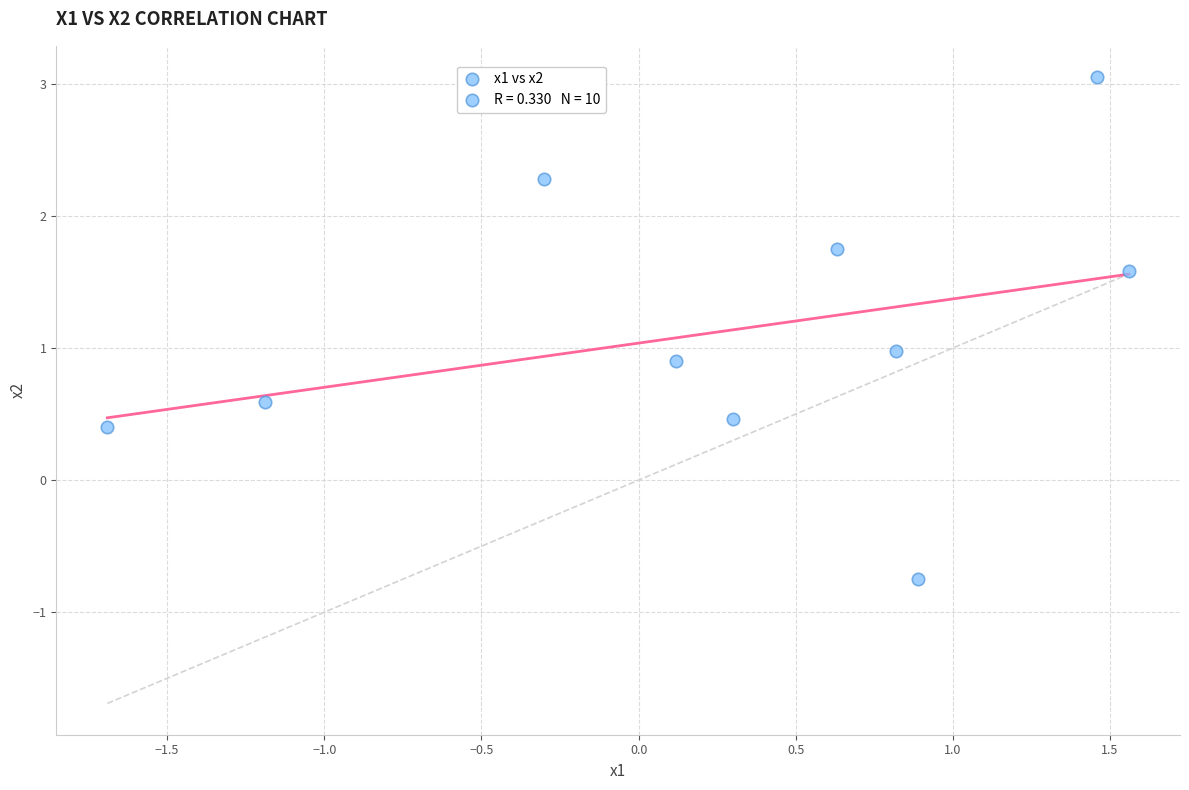

What is the range of Y values (max minus min)?

3.8